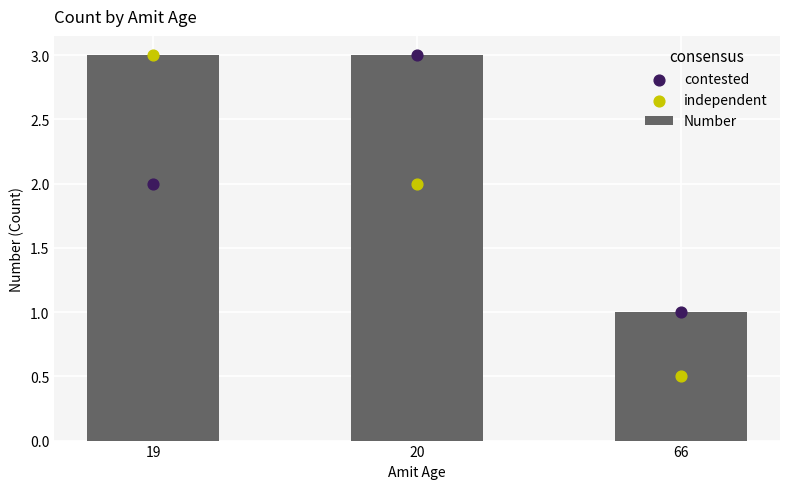

Which series reaches the minimum Y coordinate?

independent